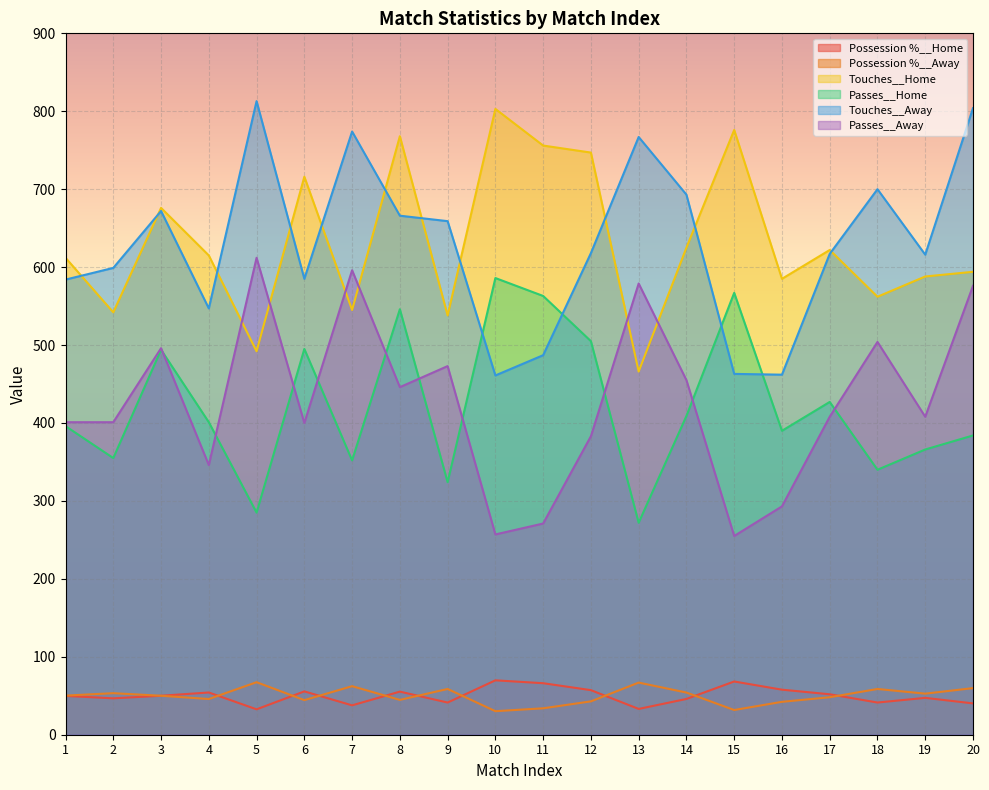

What is the approximate value of Touches__Home at 3?

676.0